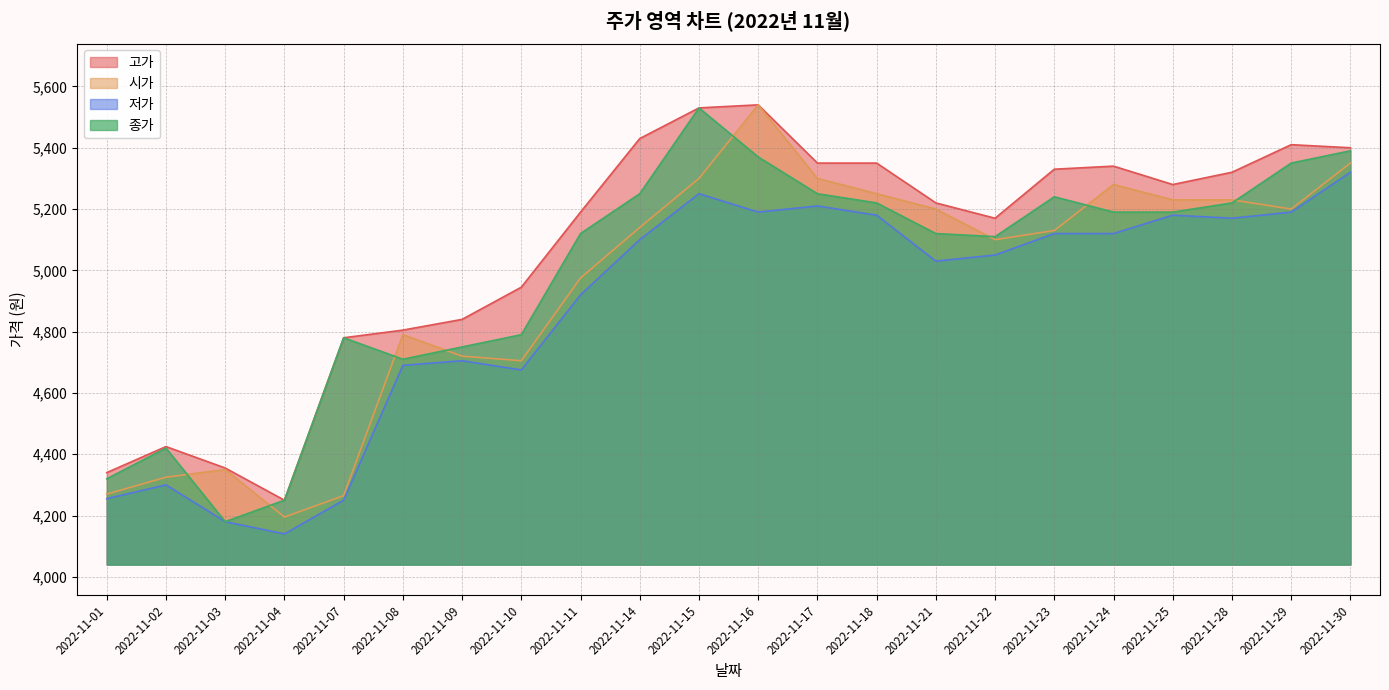

Where is 저가 nearest to the value 4730?

2022-11-09